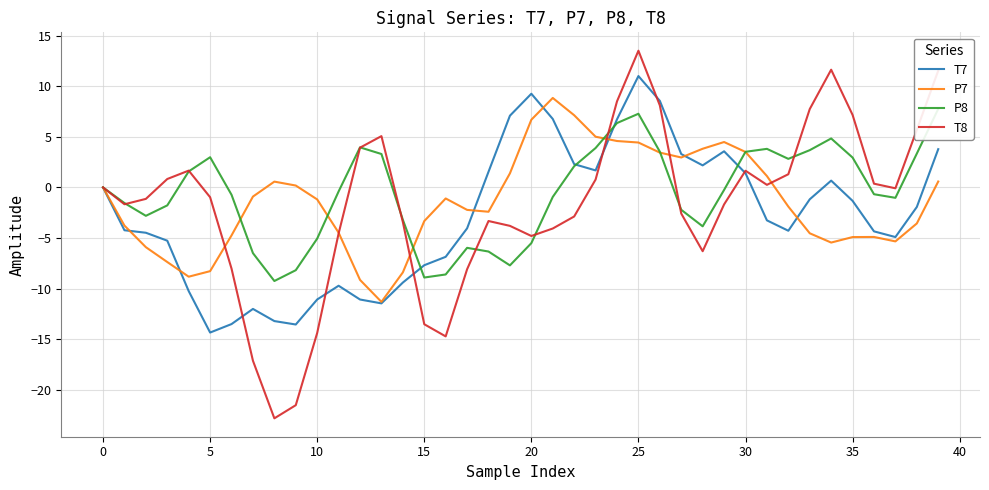

How many distinct data groups are displayed?

4